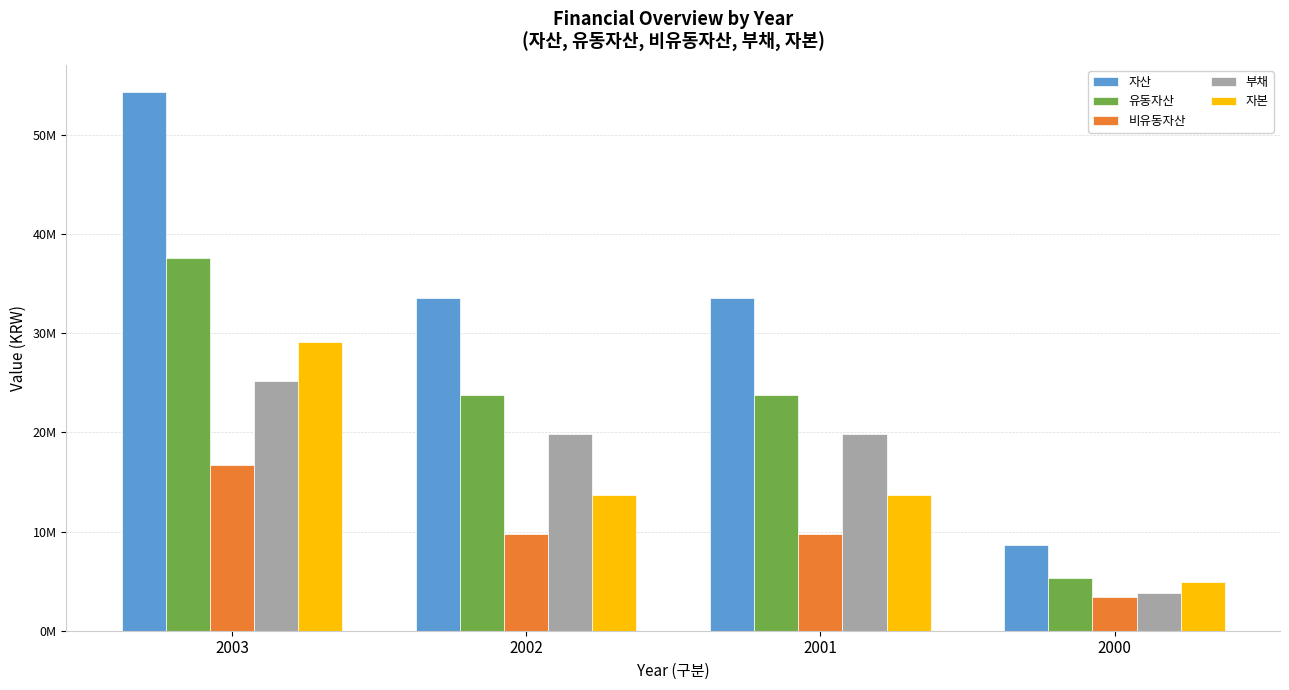

What are all the series names shown in the legend?

자산, 유동자산, 비유동자산, 부채, 자본